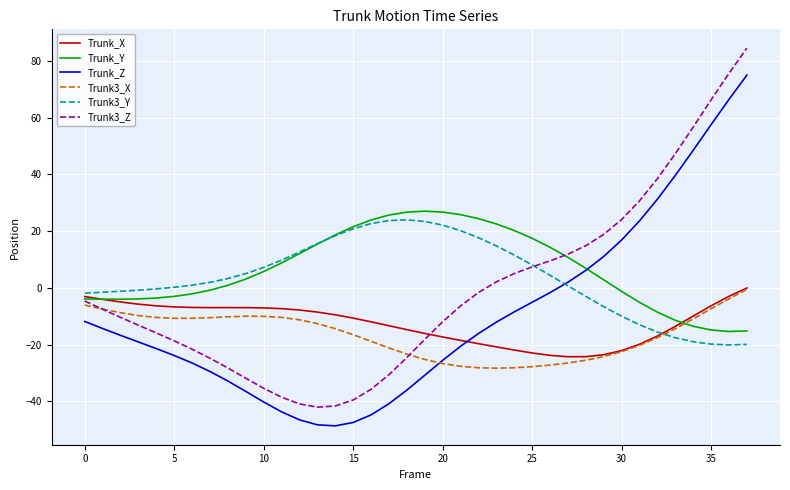

Which series has the largest total across all categories?

Trunk_Y